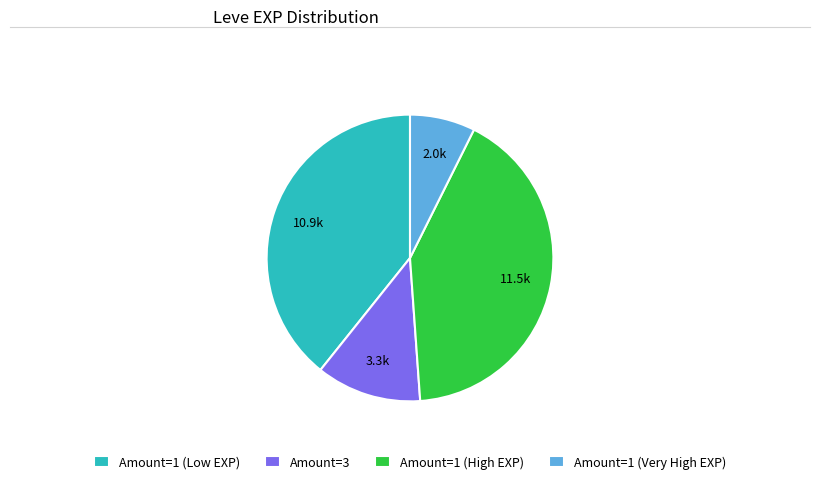

How many slices are in this pie chart?

4